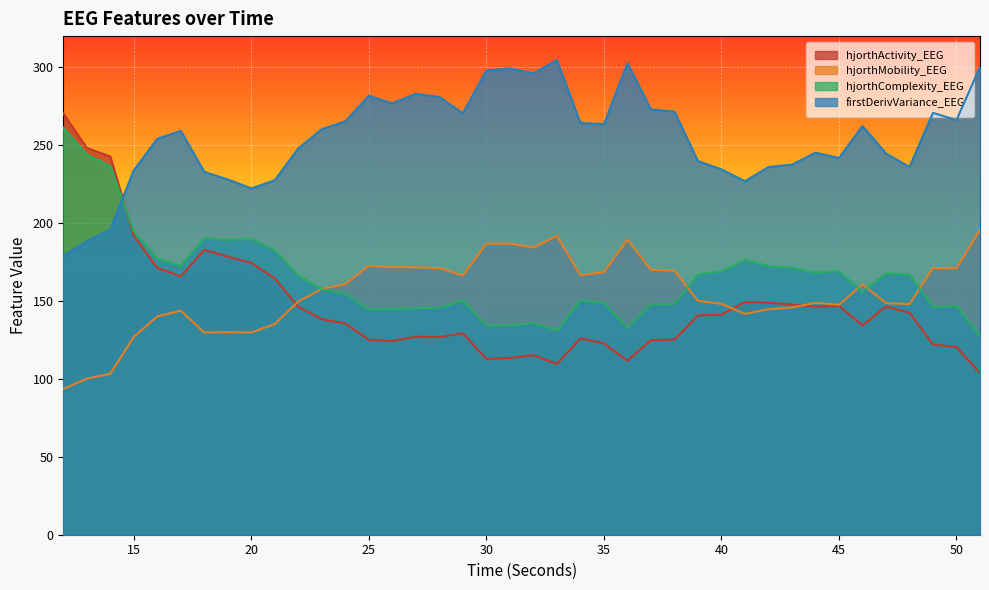

The value of firstDerivVariance_EEG at 23 is 85.0. True or false?

False